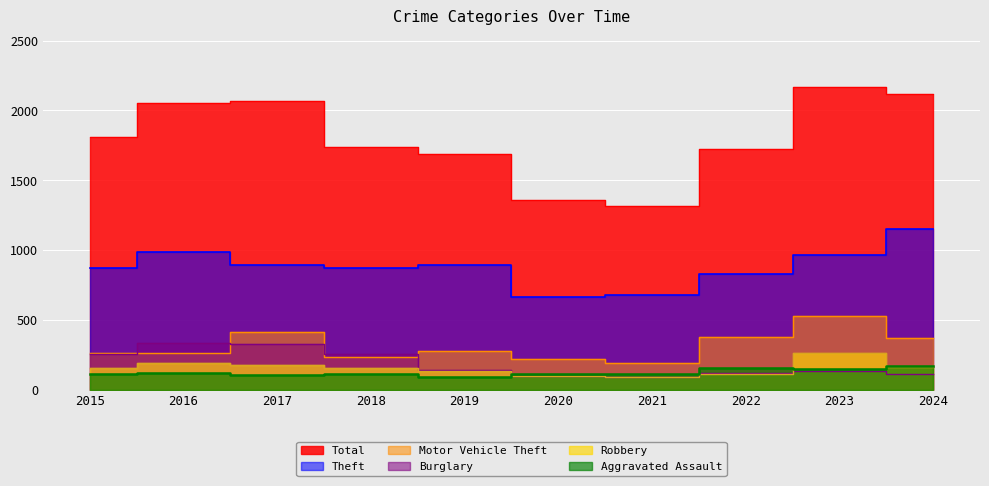

Reading left to right, what are all the values shown in this chart?

Total: 1812	2053	2066	1738	1687	1355	1313	1720	2166	2118
Theft: 874	984	892	868	891	666	678	827	961	1149
Motor Vehicle Theft: 261	265	411	231	273	221	193	376	524	368
Burglary: 254	333	329	257	143	100	90	116	130	111
Robbery: 154	194	178	155	135	97	91	111	259	164
Aggravated Assault: 110	118	105	115	92	113	115	154	145	167